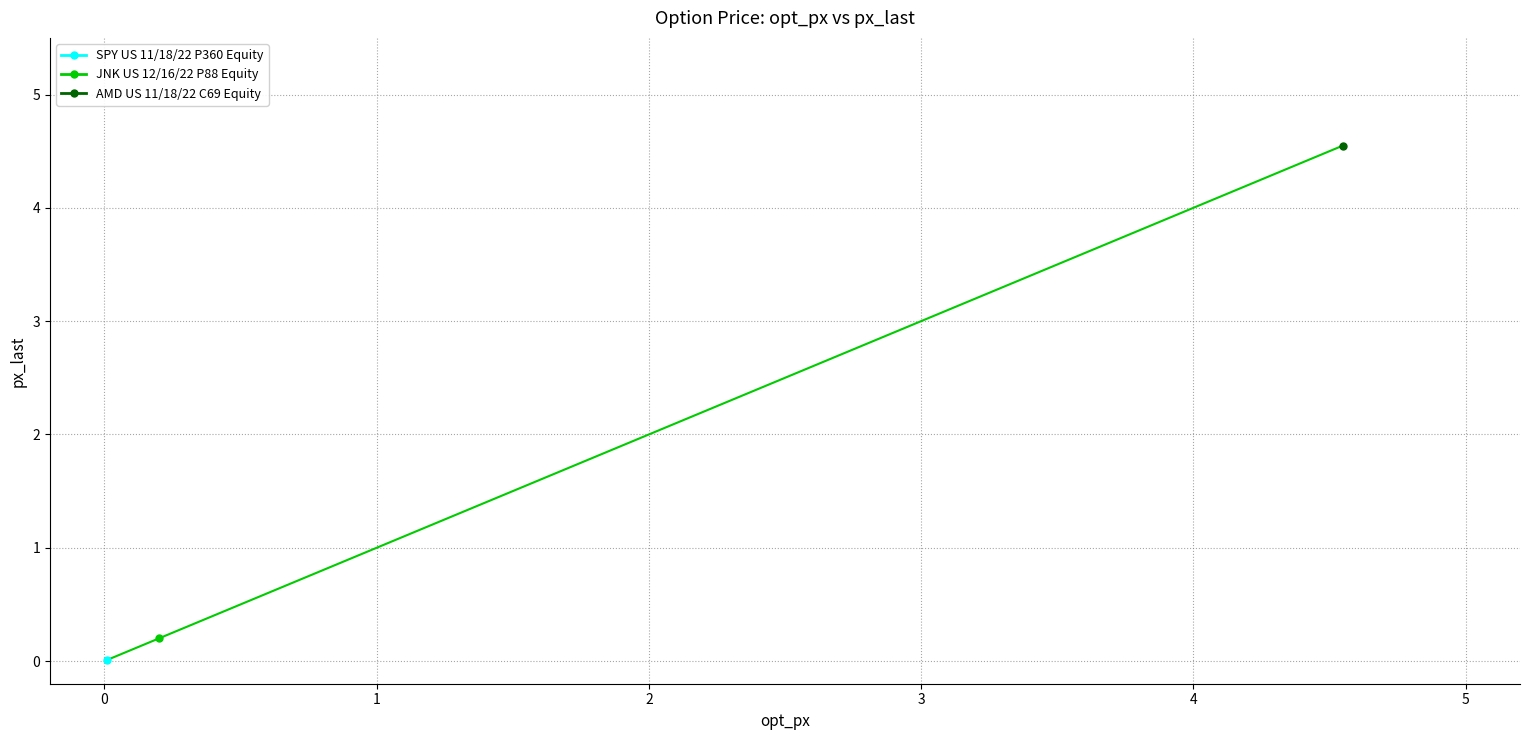

Does the chart have visible grid lines?

Yes